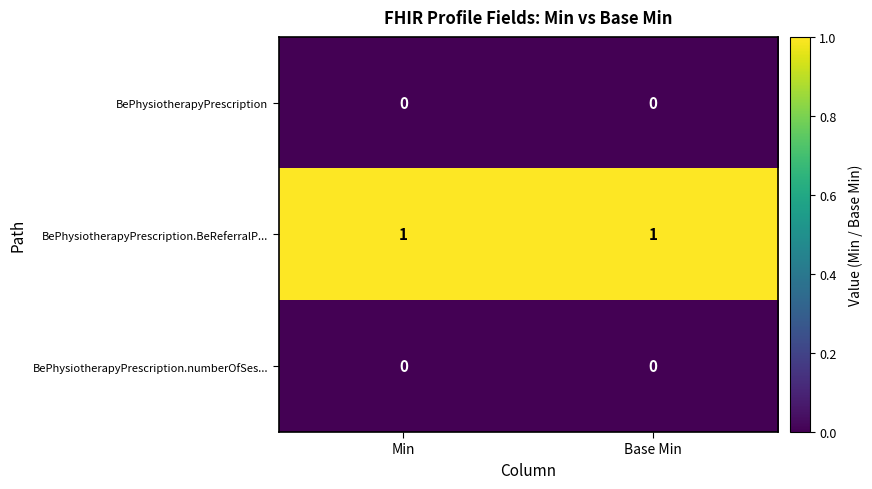

Which series has the largest total across all categories?

BePhysiotherapyPrescription.BeReferralP...